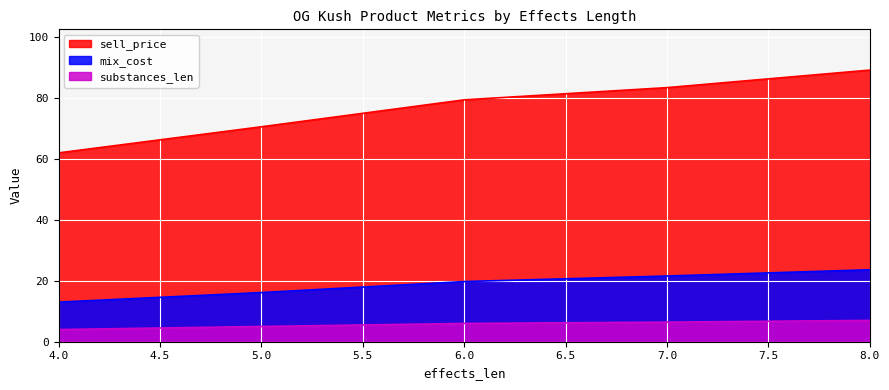

Which series has the widest spread of values?

sell_price